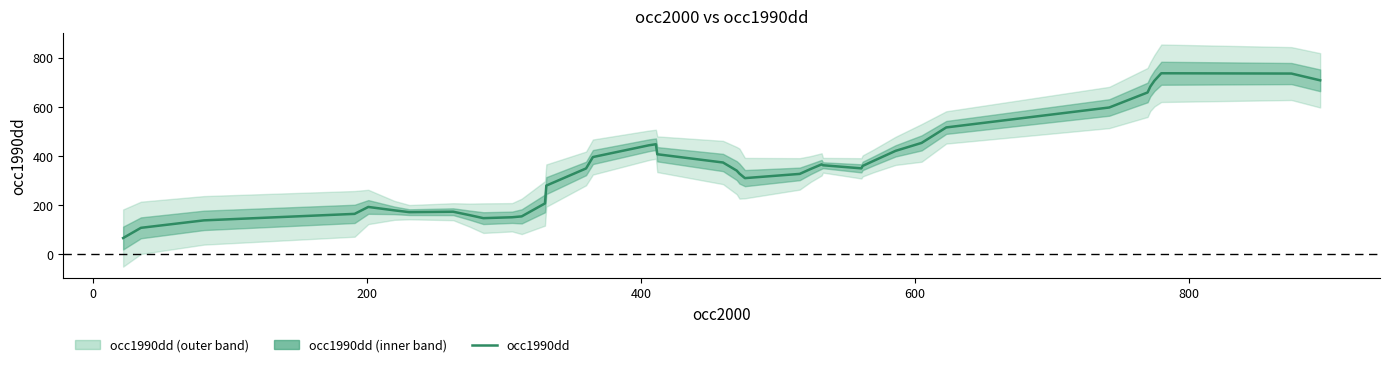

What is the minimum value shown in the chart?

65.6